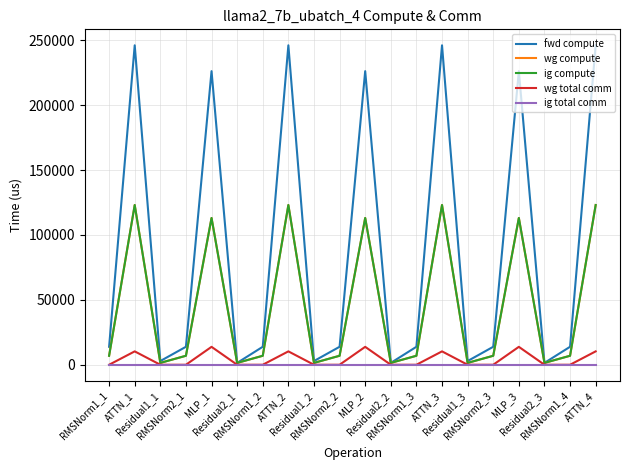

Rank the series by their maximum value, from lowest to highest.

ig total comm, wg total comm, wg compute, ig compute, fwd compute